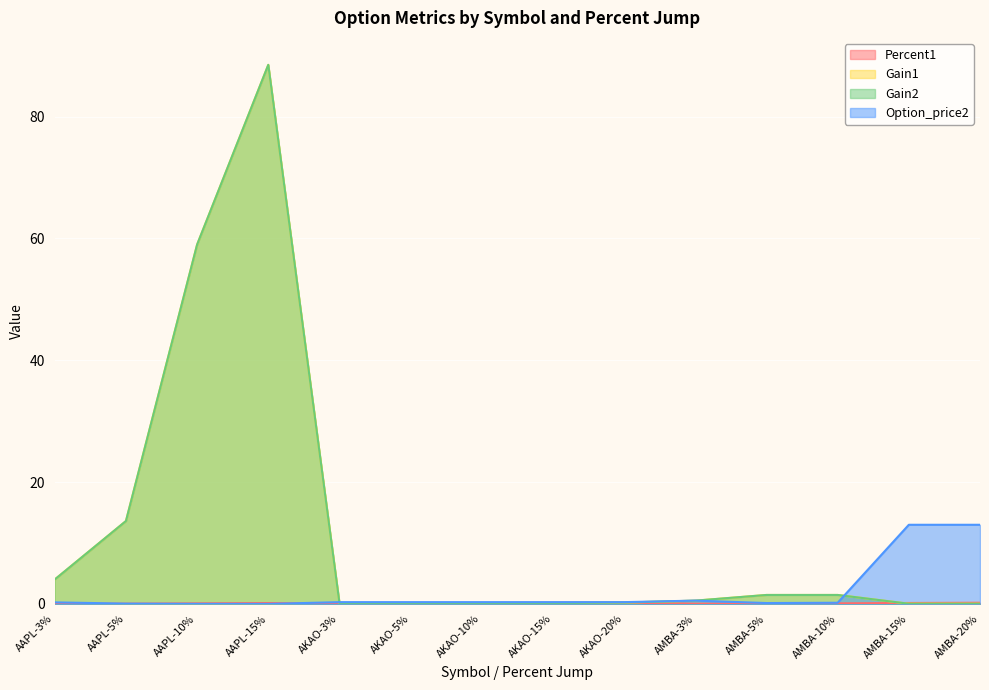

What is the total value across all series at AKAO-15%?

0.8